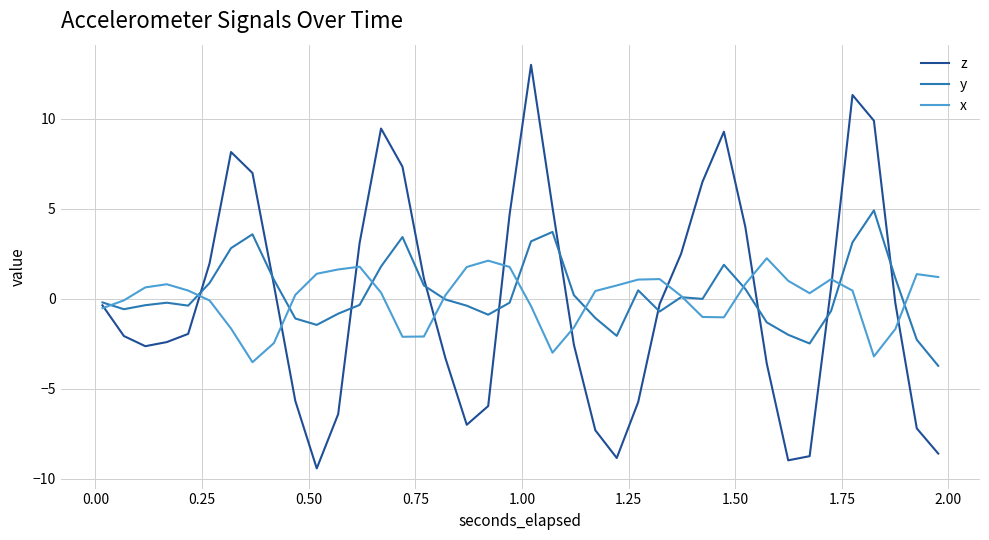

Rank the series by their maximum value, from lowest to highest.

x, y, z